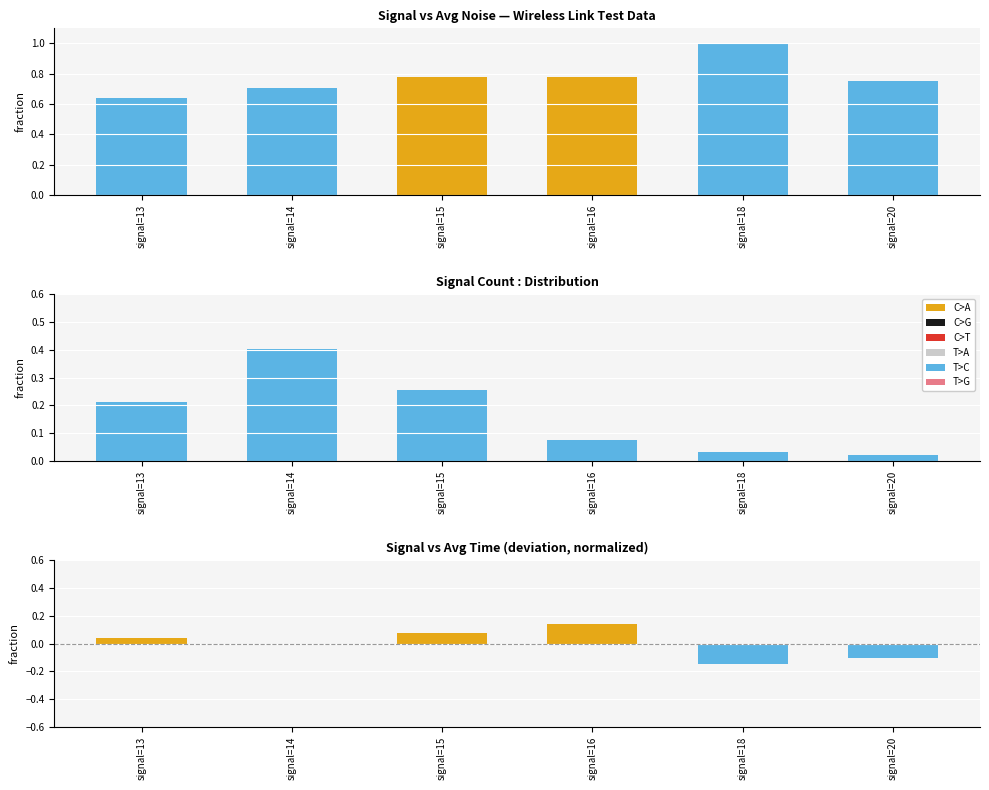

At which label is the value closest to 0?

signal=20